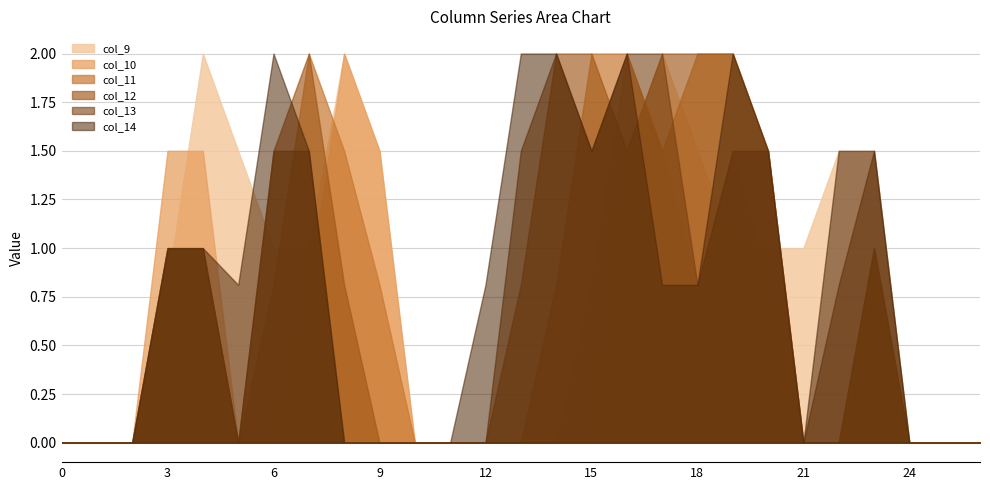

Reading left to right, transcribe all the data shown in this chart.

col_9: 0.0	0.0	0.0	0.8	2.0	1.5	1.0	1.0	2.0	1.5	0.0	0.0	0.0	0.0	0.0	0.0	1.5	2.0	1.5	1.0	1.0	1.0	1.5	1.5	0.0	0.0	0.0
col_10: 0.0	0.0	0.0	1.5	1.5	0.0	0.0	0.8	2.0	1.5	0.0	0.0	0.0	0.0	0.0	0.8	2.0	1.5	0.8	1.5	0.8	0.0	0.0	1.0	0.0	0.0	0.0
col_11: 0.0	0.0	0.0	1.0	1.0	0.0	0.8	2.0	1.5	0.8	0.0	0.0	0.0	0.0	0.8	2.0	2.0	1.5	2.0	2.0	1.5	0.0	0.0	1.0	0.0	0.0	0.0
col_12: 0.0	0.0	0.0	1.0	1.0	0.0	1.5	2.0	0.8	0.0	0.0	0.0	0.0	0.8	2.0	2.0	1.5	2.0	2.0	2.0	1.5	0.0	0.0	1.0	0.0	0.0	0.0
col_13: 0.0	0.0	0.0	1.0	1.0	0.0	1.5	1.5	0.0	0.0	0.0	0.0	0.0	1.5	2.0	1.5	2.0	2.0	0.8	1.5	1.5	0.0	0.8	1.5	0.0	0.0	0.0
col_14: 0.0	0.0	0.0	1.0	1.0	0.8	2.0	1.5	0.0	0.0	0.0	0.0	0.8	2.0	2.0	1.5	2.0	0.8	0.8	2.0	1.5	0.0	1.5	1.5	0.0	0.0	0.0